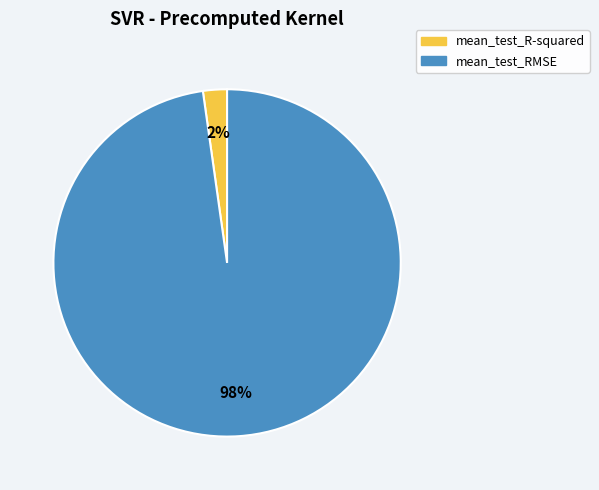

Is it true that mean_test_R-squared is 2% of the pie?

True